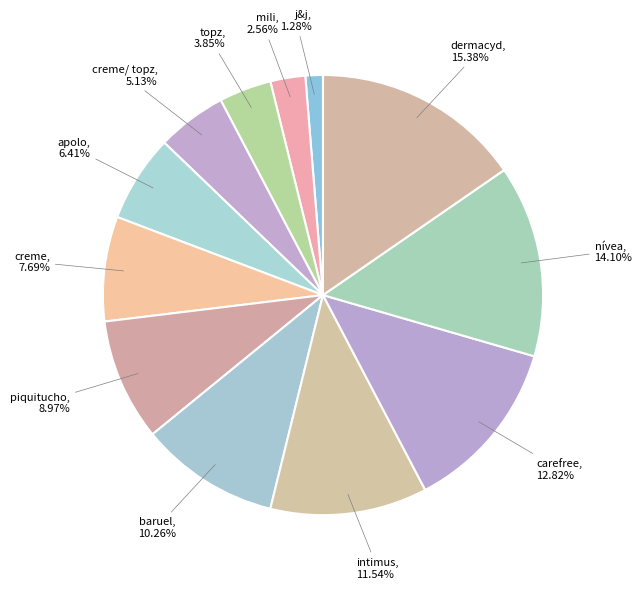

What is the ratio of the value at piquitucho, 8.97% to the value at apolo, 6.41%?

1.4